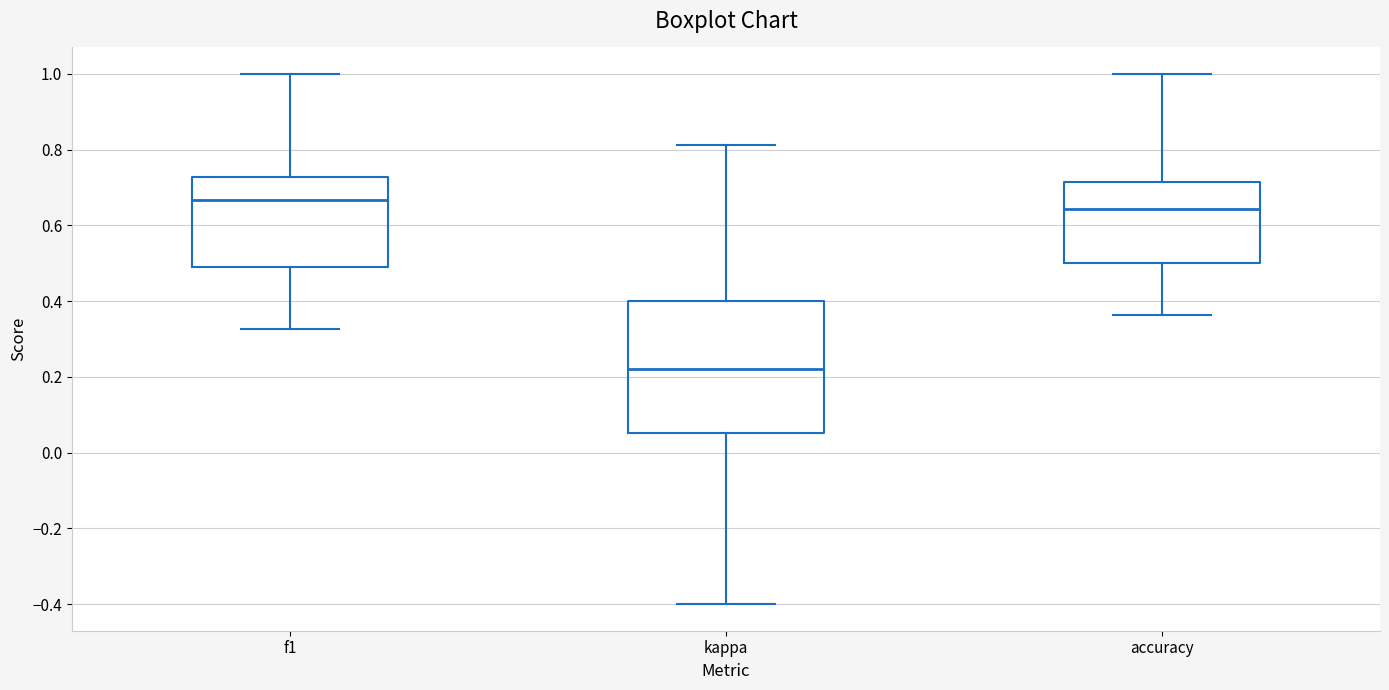

Reading left to right, transcribe this box plot: for each box, give where its median line is, the range the box spans, and where its two whiskers end, as read against the y-axis. The values are not printed on the chart, so give them approximately, as read against the axis.

f1: median 0.66, box 0.48 to 0.72, whiskers 0.32 to 1.00
kappa: median 0.22, box 0.06 to 0.40, whiskers -0.40 to 0.82
accuracy: median 0.64, box 0.50 to 0.72, whiskers 0.36 to 1.00